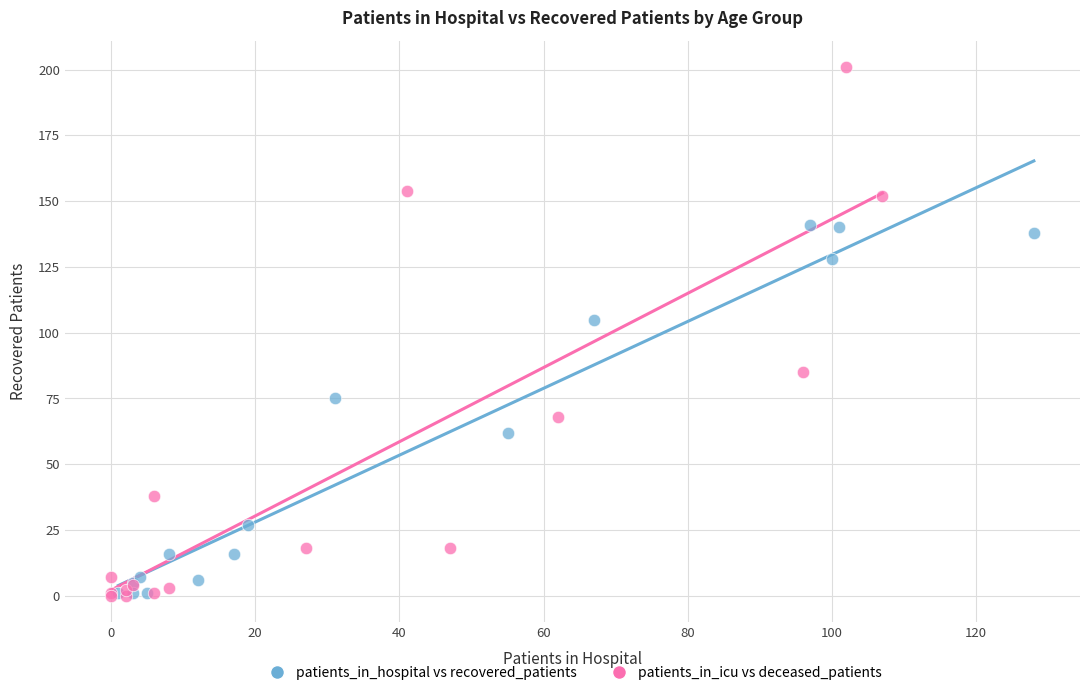

Which series has the largest Y range (max minus min)?

patients_in_icu vs deceased_patients